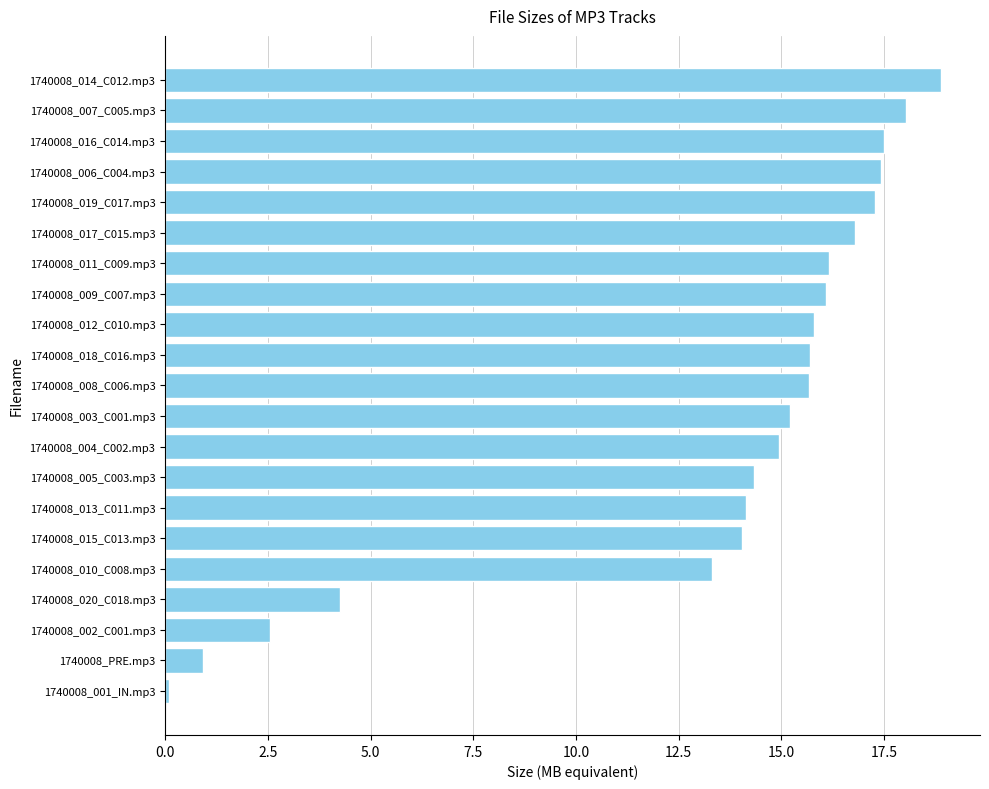

How many data points does each series have?

21